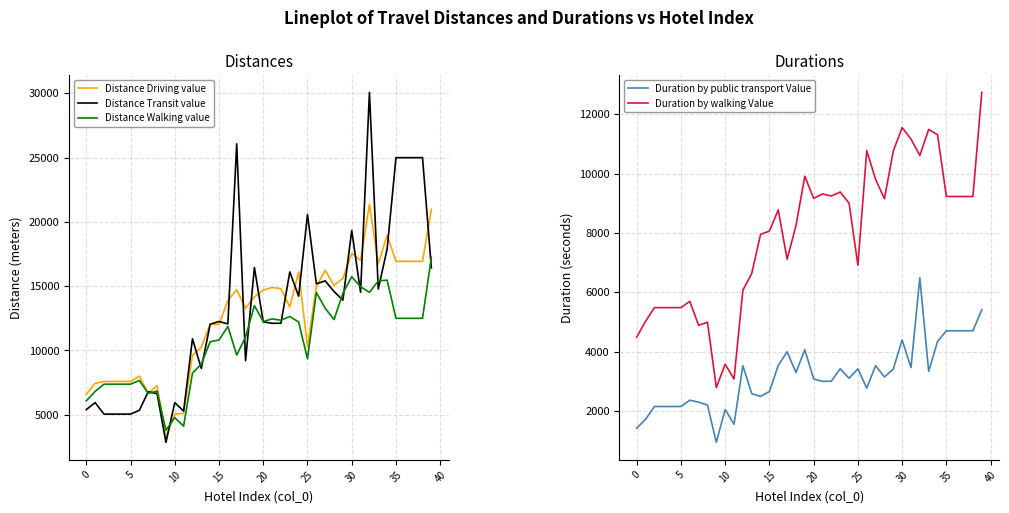

At which label does Distance Transit value first exceed 12255?

17